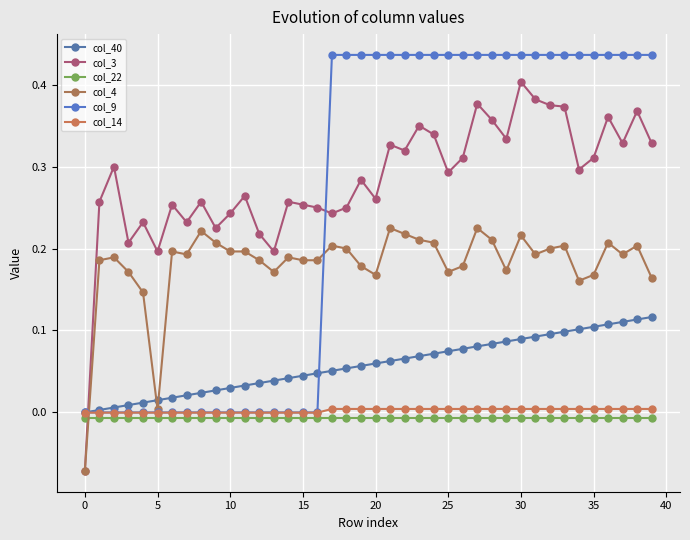

How many positive values does the col_40 series have?

39